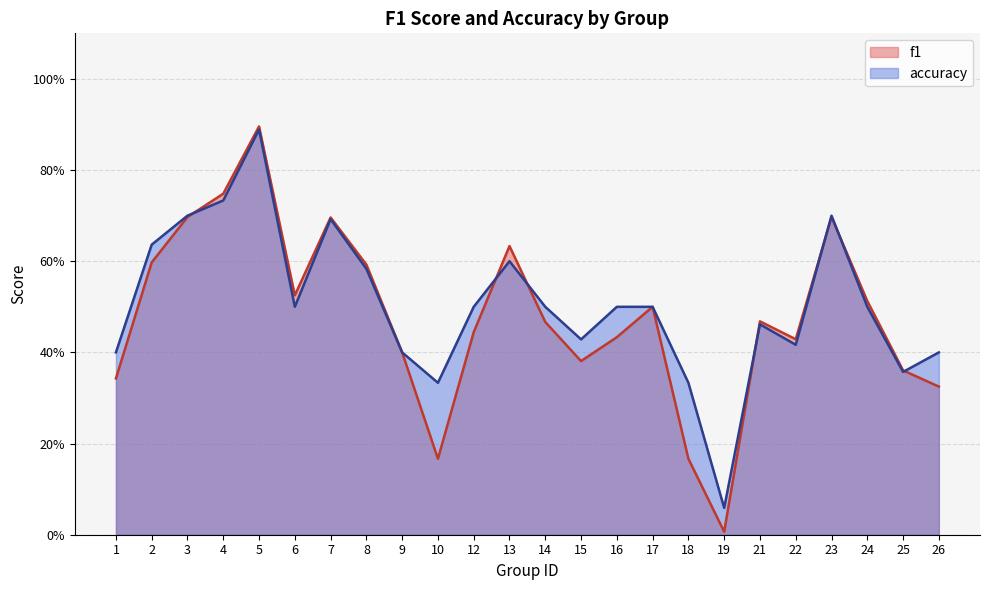

Rank the series at 22 from lowest to highest value.

accuracy, f1